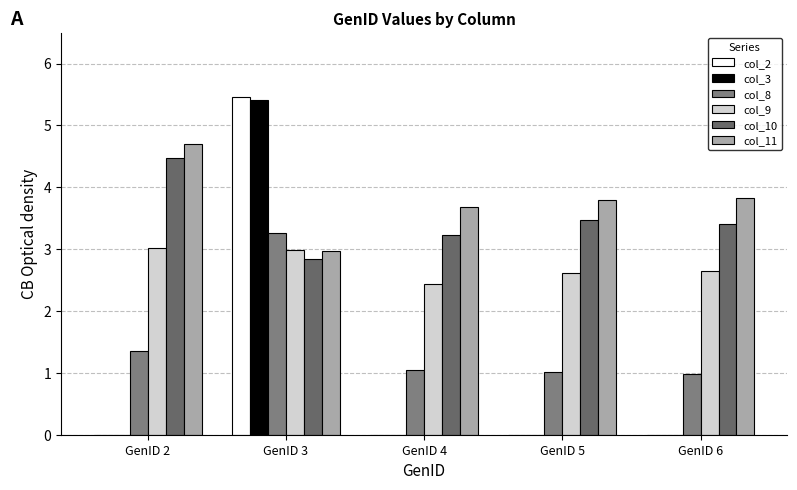

What are all the series names shown in the legend?

col_2, col_3, col_8, col_9, col_10, col_11